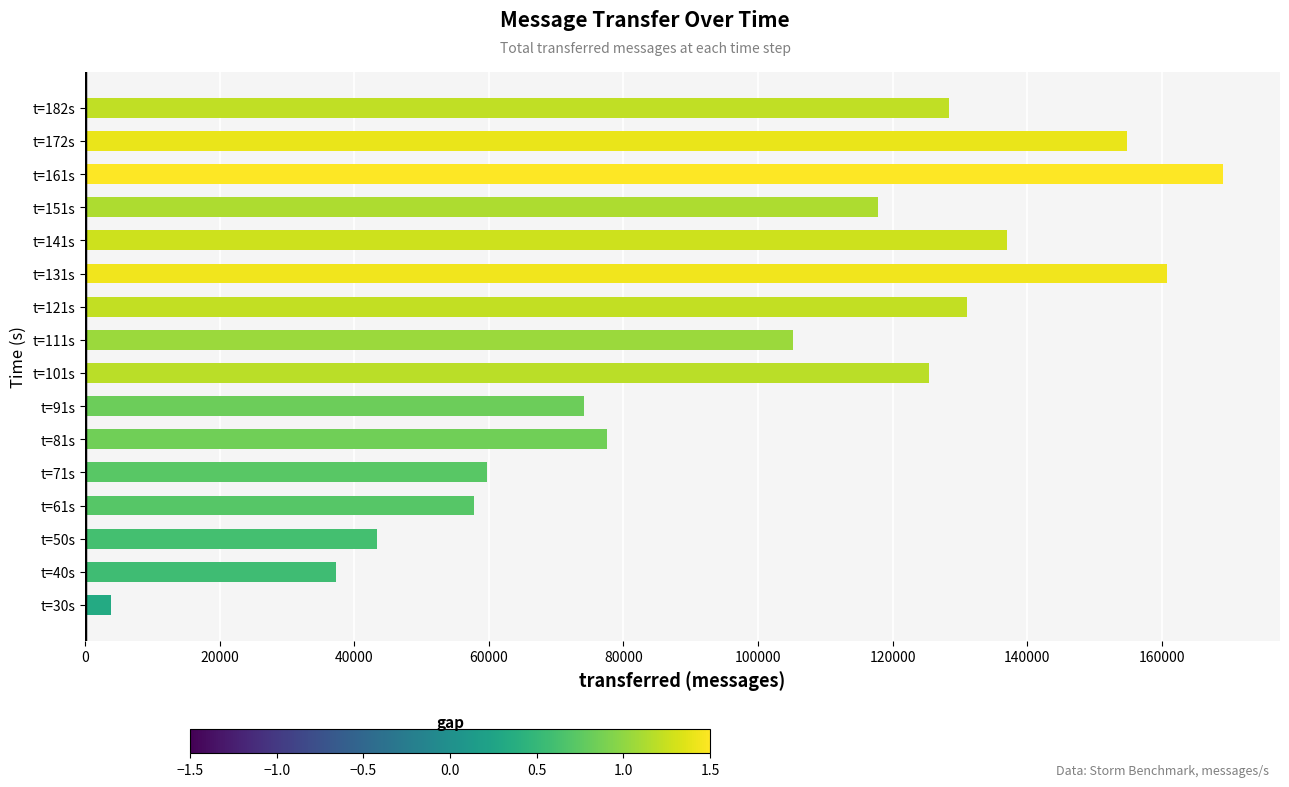

What is the minimum value shown in the chart?

3800